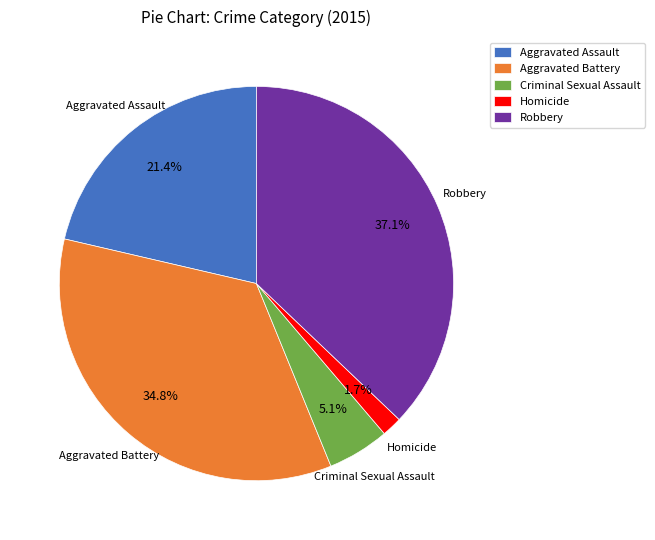

To the nearest percent, what is the difference between the Aggravated Battery and Robbery slice percentages?

2%